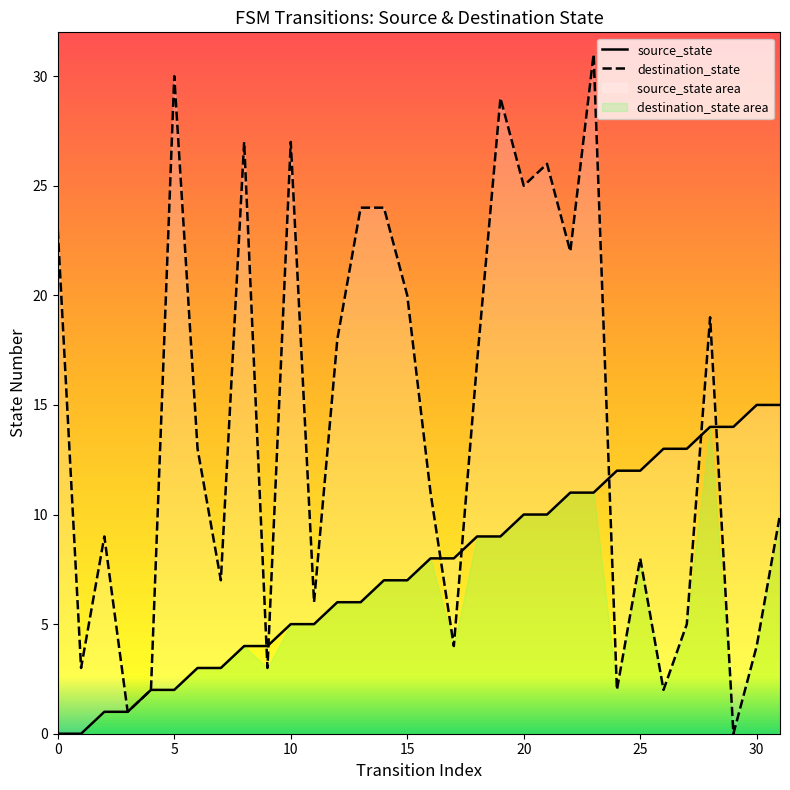

What is the label of the 10th point from the left?

9